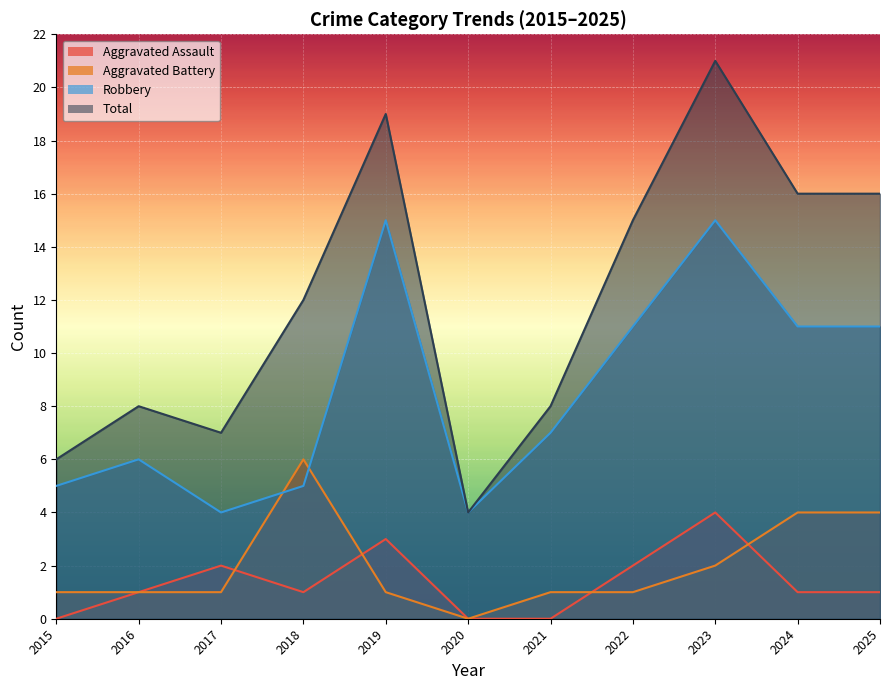

What is the sum of the Robbery values at 2022 and 2024?

22